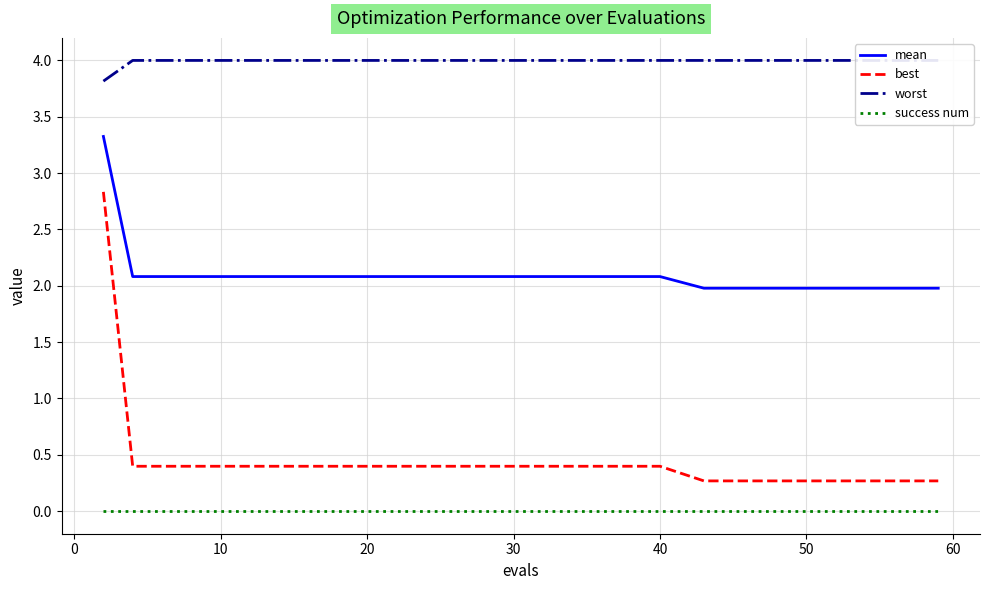

How many lines are shown in the chart?

4